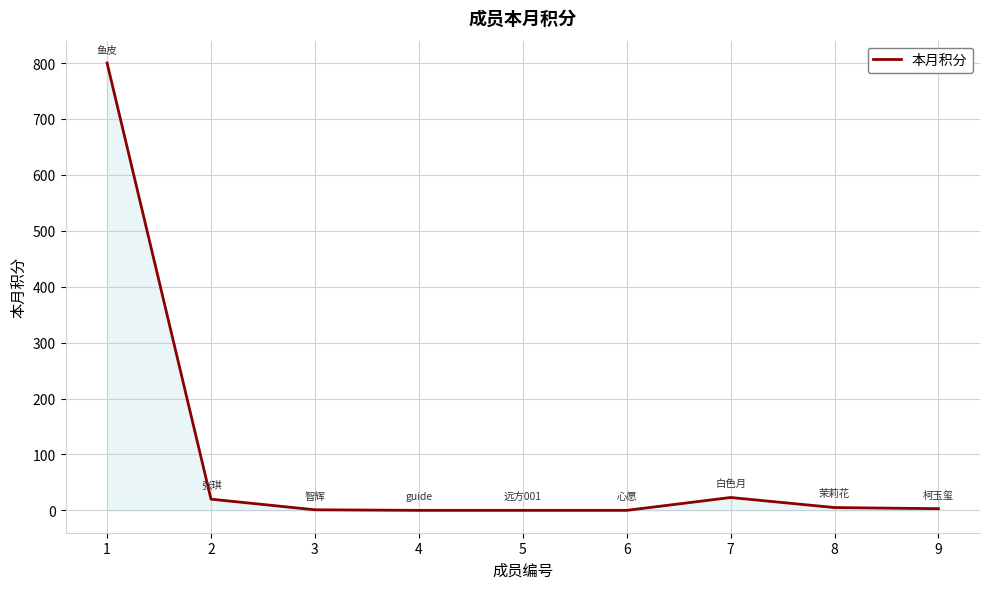

True or false: the data shows 0 at 4.

True